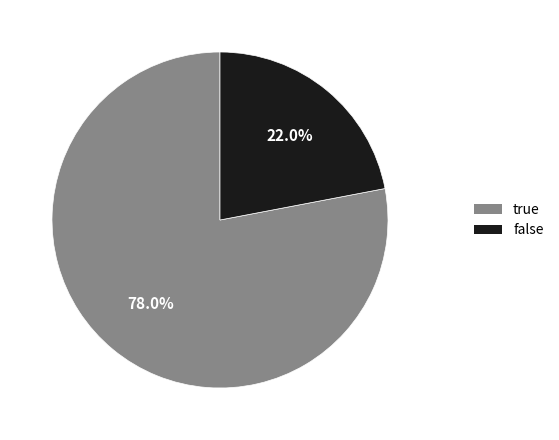

The true slice represents 73% of the pie. True or false?

False